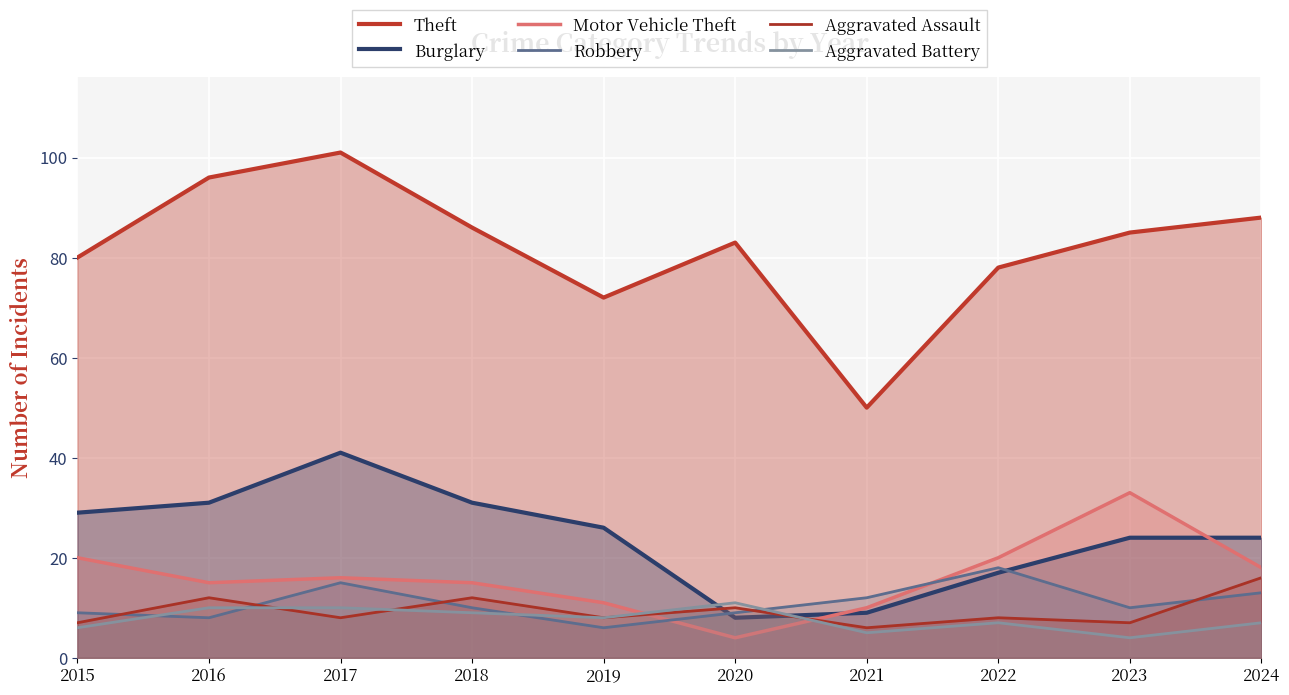

The value of Robbery at 2020 is 9. True or false?

True